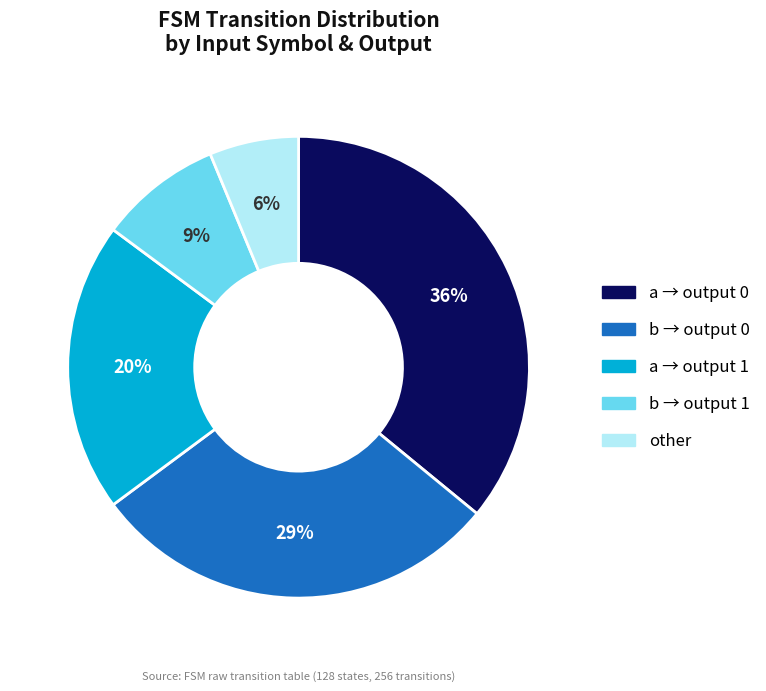

To the nearest percent, what is the average slice percentage?

20%